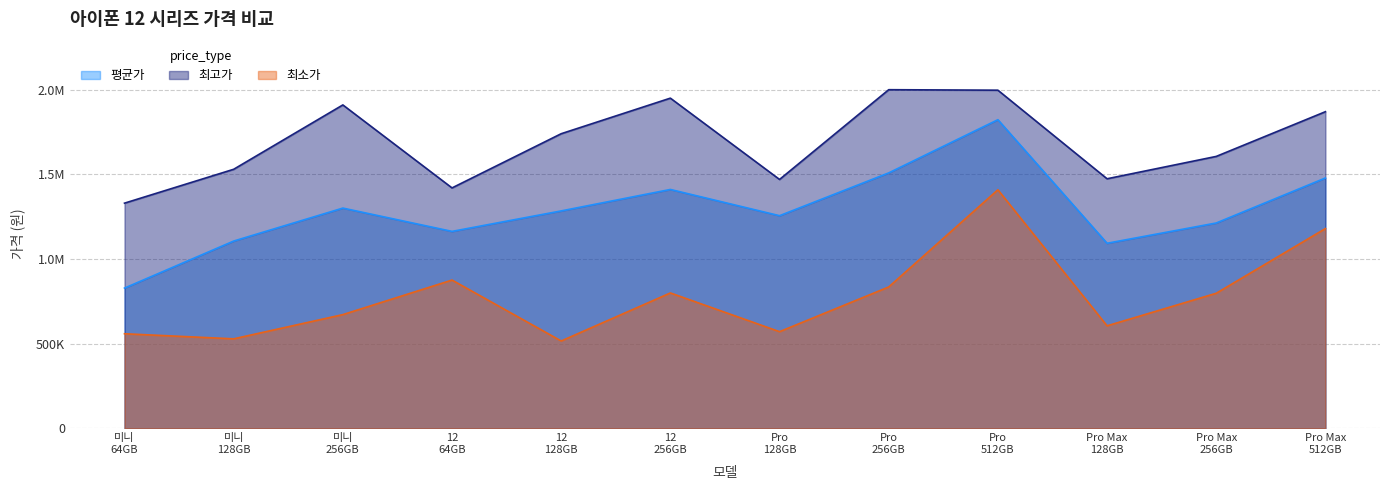

True or false: 최고가 and 평균가 intersect in this chart.

False